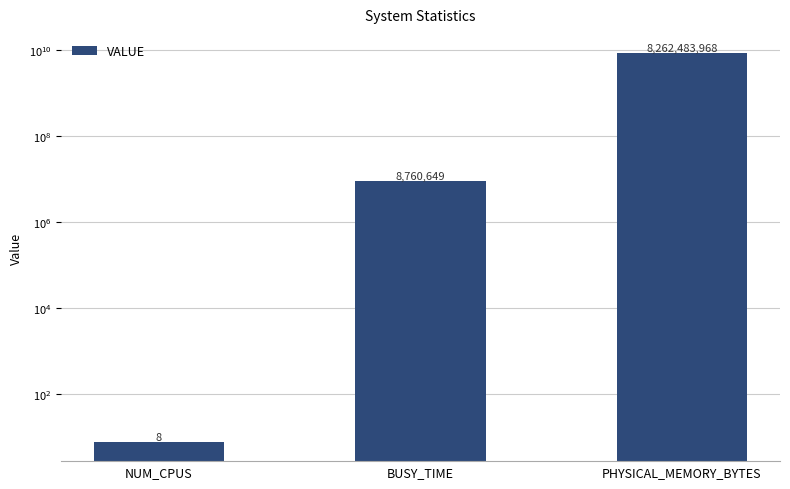

How many data points are above 8760649?

1